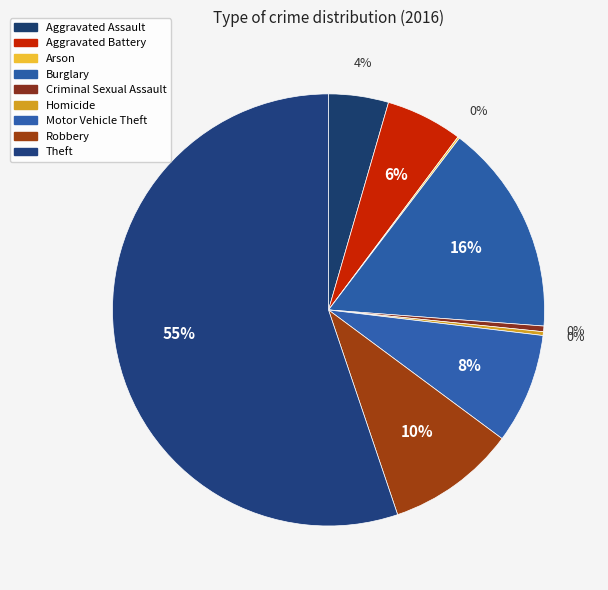

To the nearest percent, what is the difference between the largest and smallest slice percentages?

55%